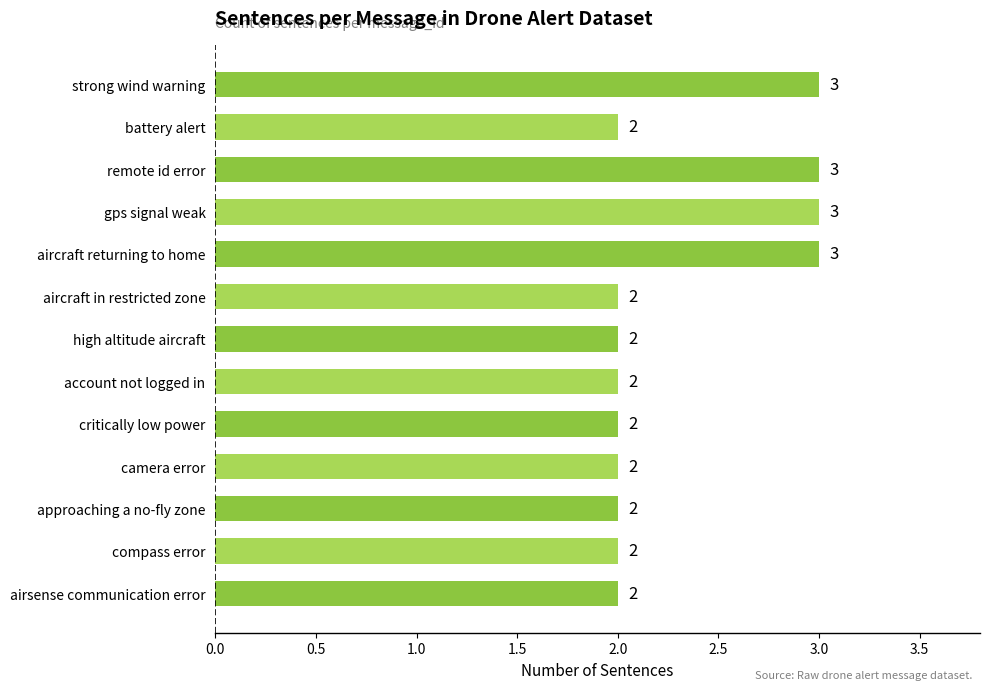

What is the sum of the values at camera error and account not logged in?

4